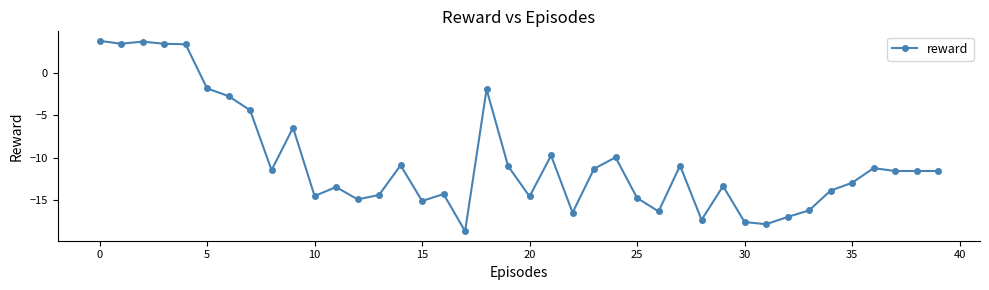

What is the minimum value shown in the chart?

-18.7